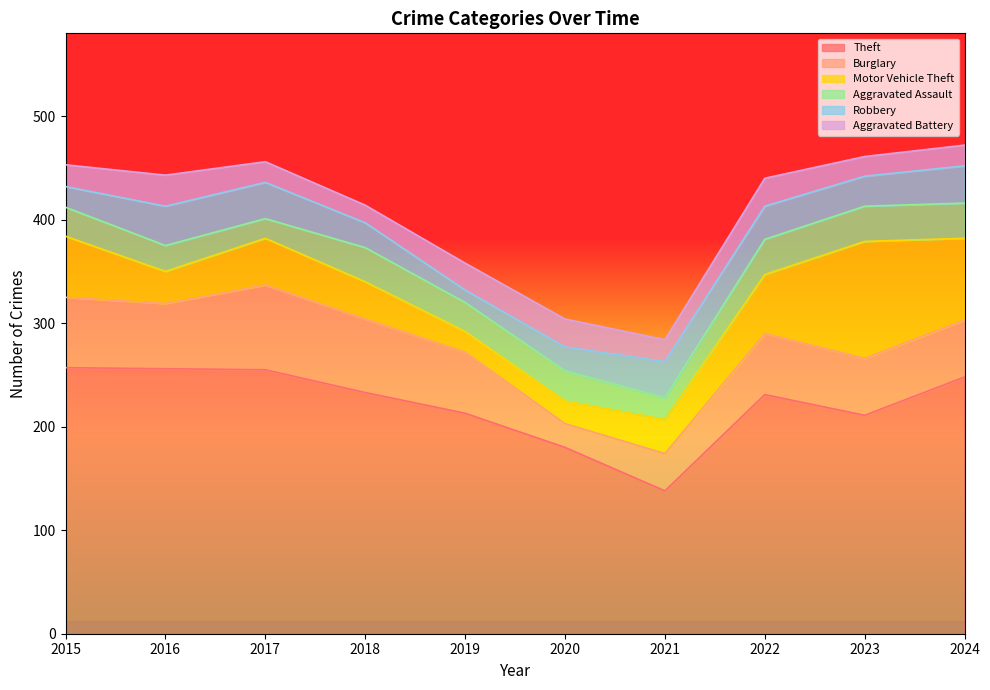

What is the value of the Motor Vehicle Theft point at the 7th from the left?

33